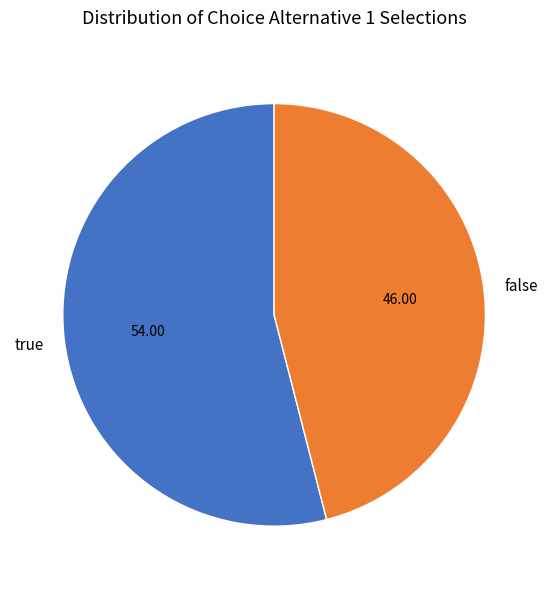

What is the ratio of the value at true to the value at false?

1.2